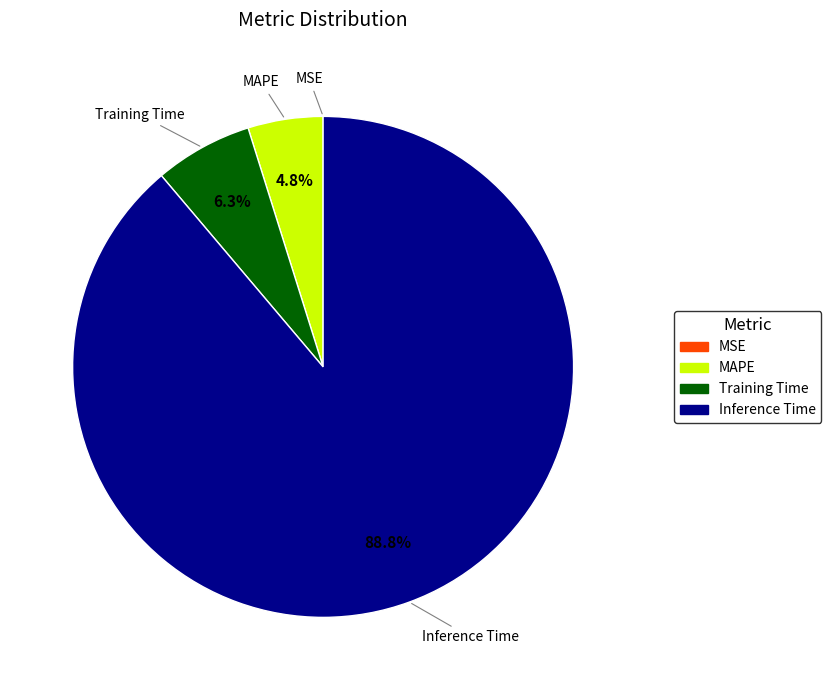

Does any single category account for the majority?

Yes